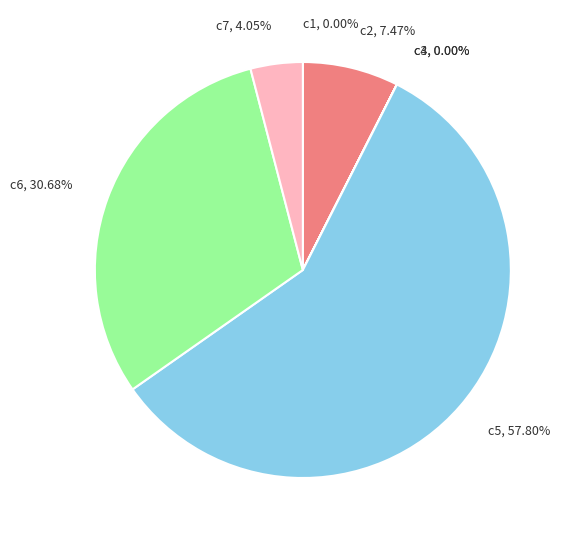

Which has a higher value, c5, 57.80% or c6, 30.68%?

c5, 57.80%